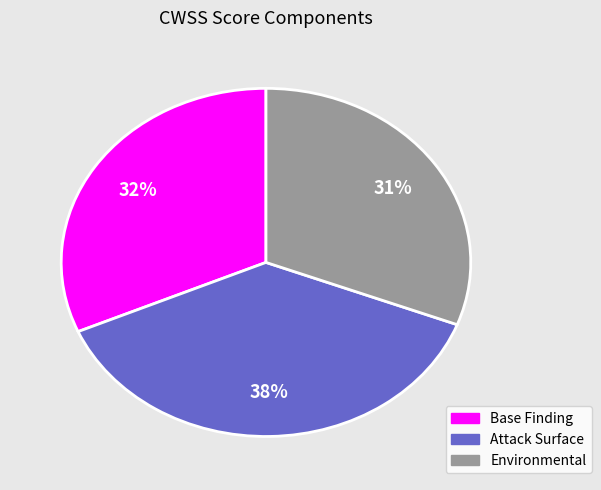

How many slices are in this pie chart?

3